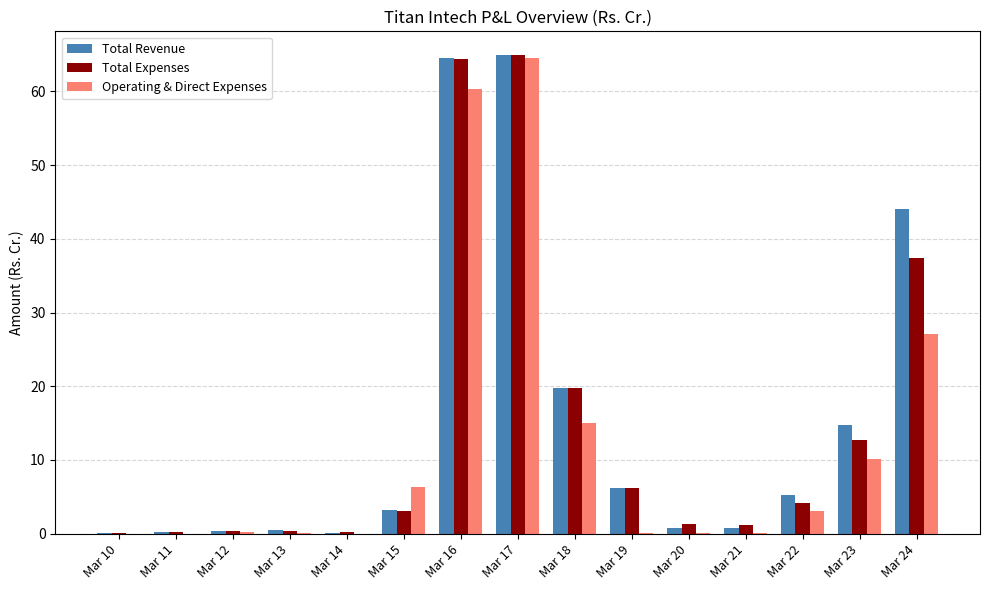

What is the sum of all Operating & Direct Expenses values?

187.1